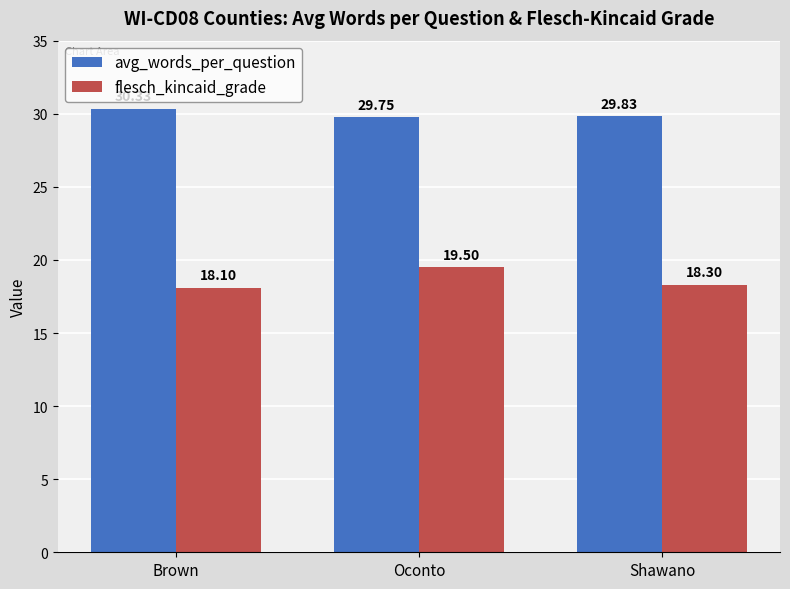

Which series changed the most between Oconto and Shawano?

flesch_kincaid_grade